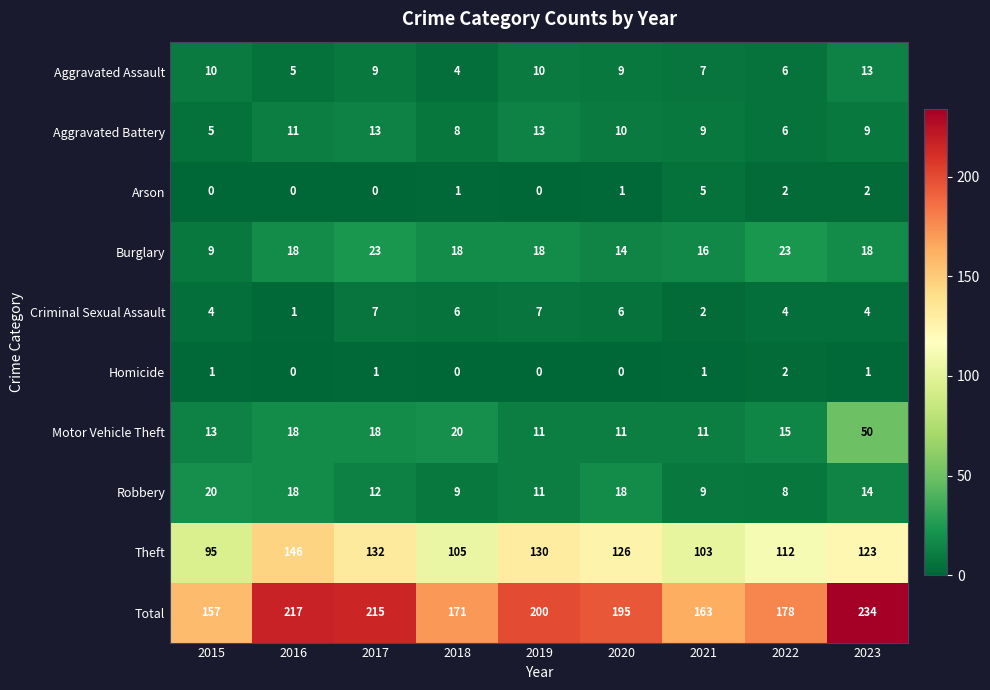

True or false: Criminal Sexual Assault has a value of 4 at 2022.

True